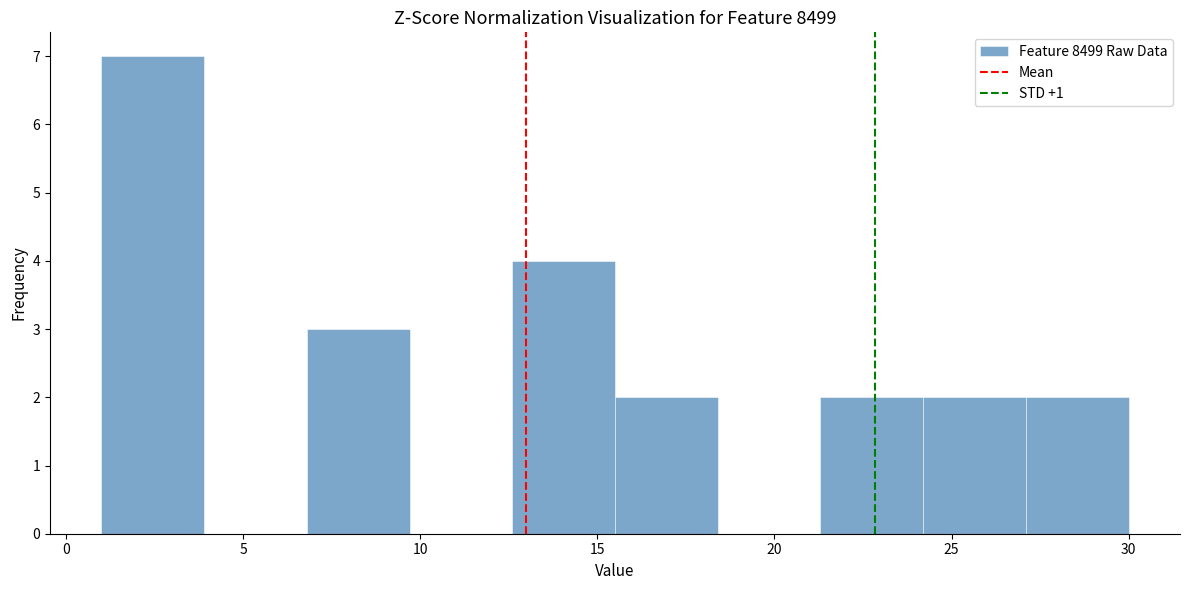

Reading left to right, transcribe this chart: for each bar, give the range it covers on the x-axis and its height. Neither the bar edges nor the heights are printed on the chart, so give them approximately, as read against the axes.

1.0 to 3.9: 7
3.9 to 6.8: 0
6.8 to 9.7: 3
9.7 to 12.6: 0
12.6 to 15.5: 4
15.5 to 18.4: 2
18.4 to 21.3: 0
21.3 to 24.2: 2
24.2 to 27.1: 2
27.1 to 30.0: 2